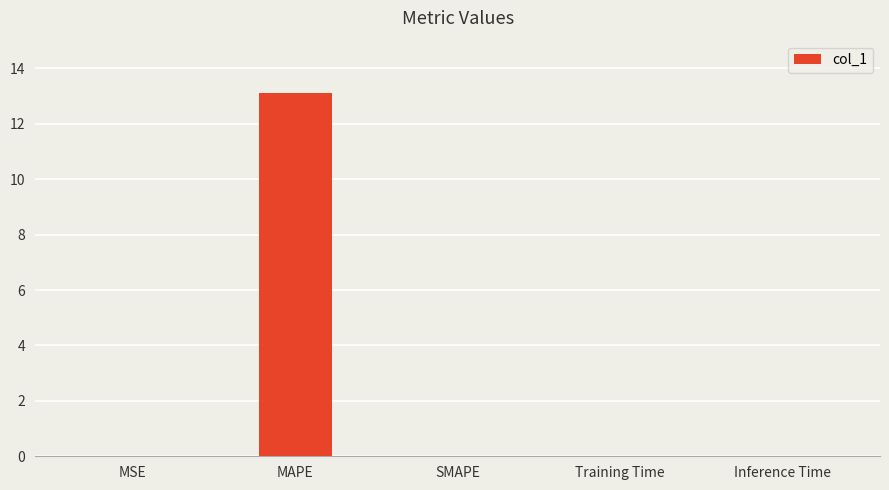

Count the number of data series in this chart.

1